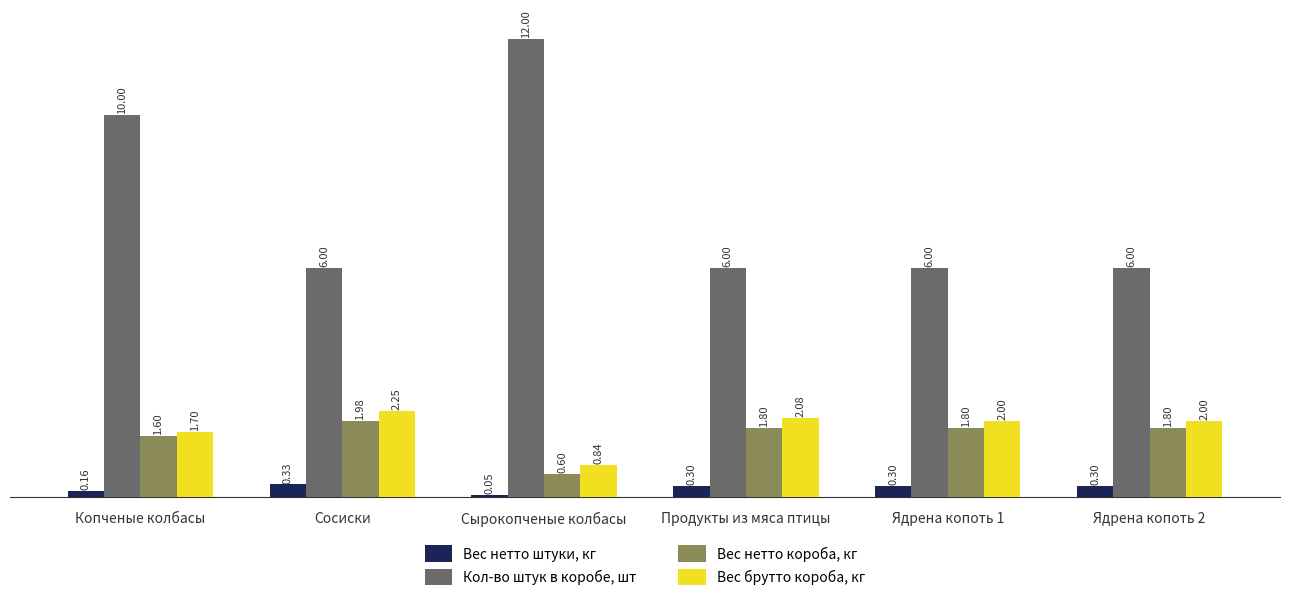

What is the label of the 5th bar from the right?

Сосиски